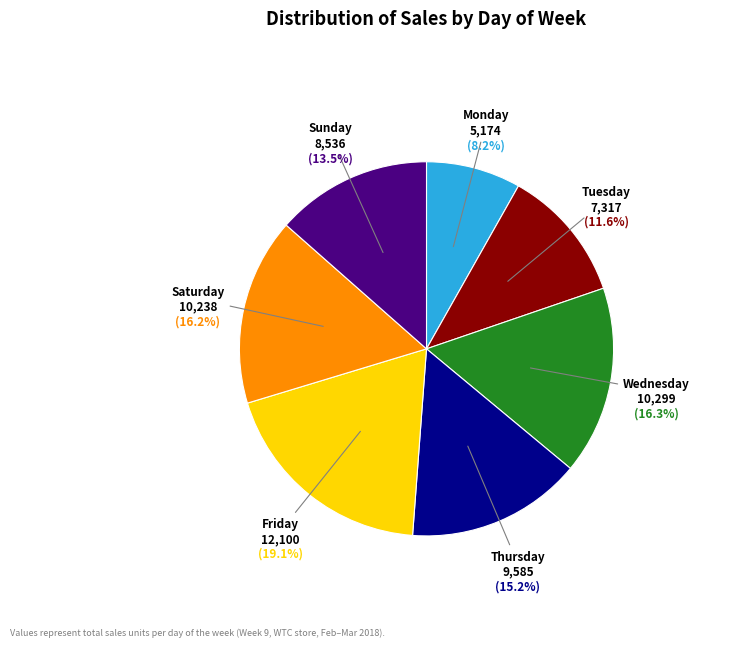

Is there a majority slice in this chart?

No